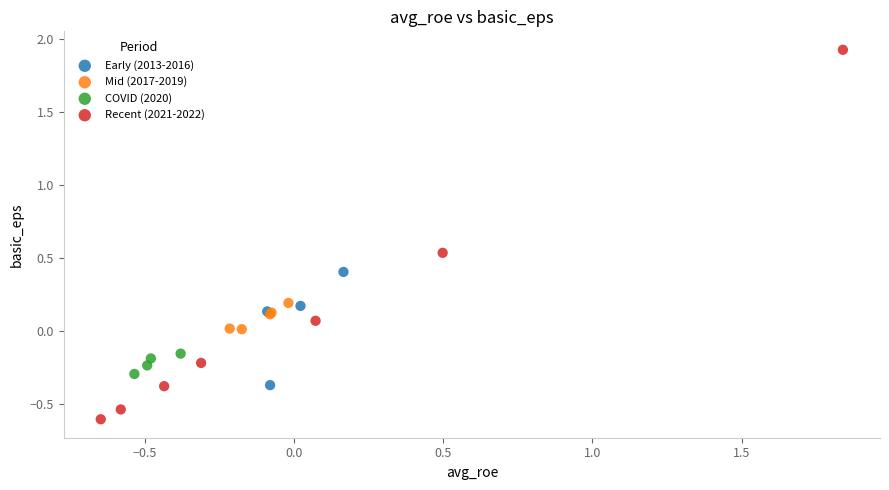

Which series contains the lowest Y value?

Recent (2021-2022)